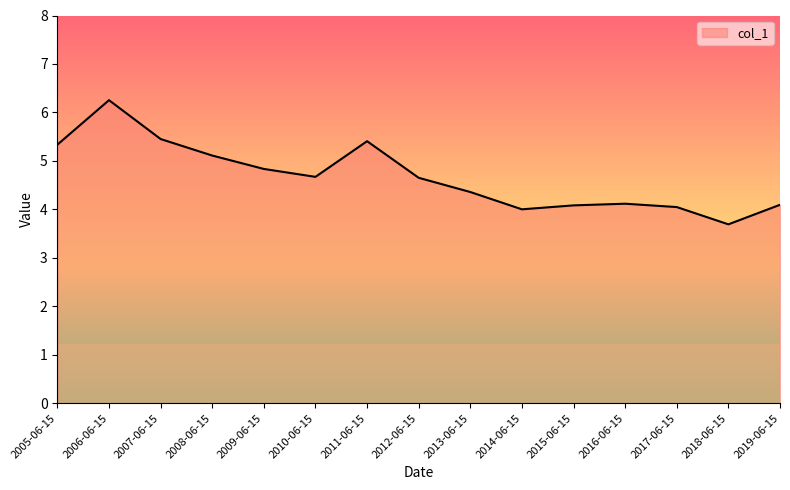

What is the ratio of the value at 2014-06-15 to the value at 2012-06-15?

0.9